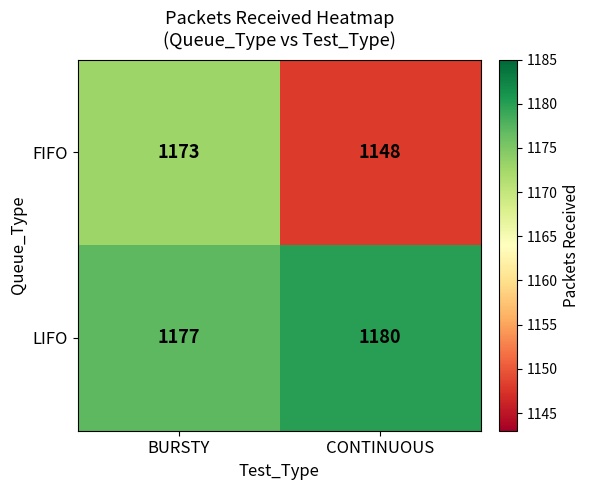

What value does the FIFO series have at BURSTY?

1173